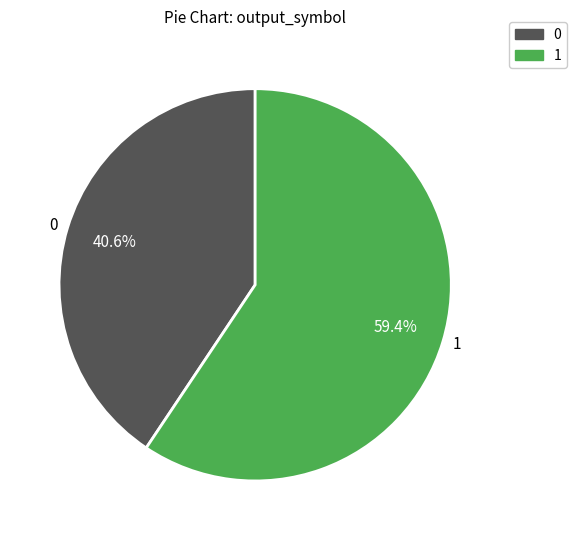

What portion of the pie excludes 0?

59.4%